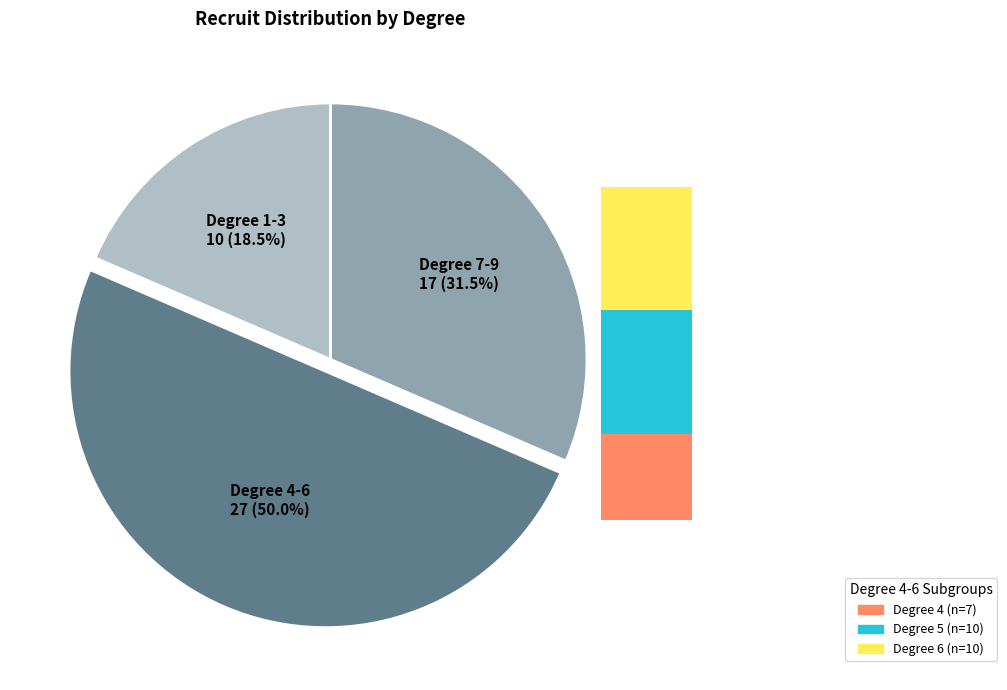

Is there any slice that represents more than half of the pie?

No